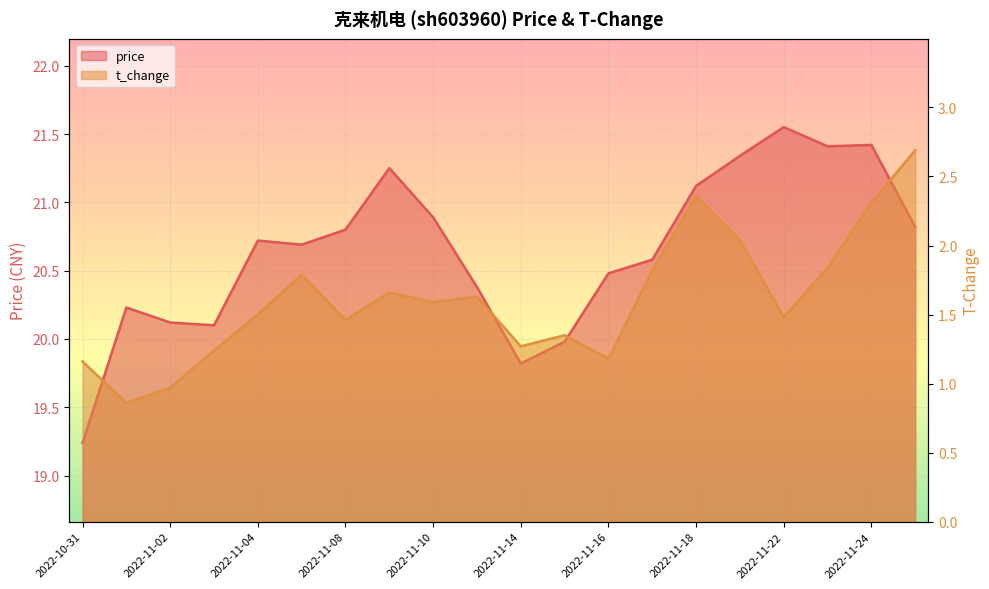

What is the difference between the second highest and second lowest values in the price series?

1.6